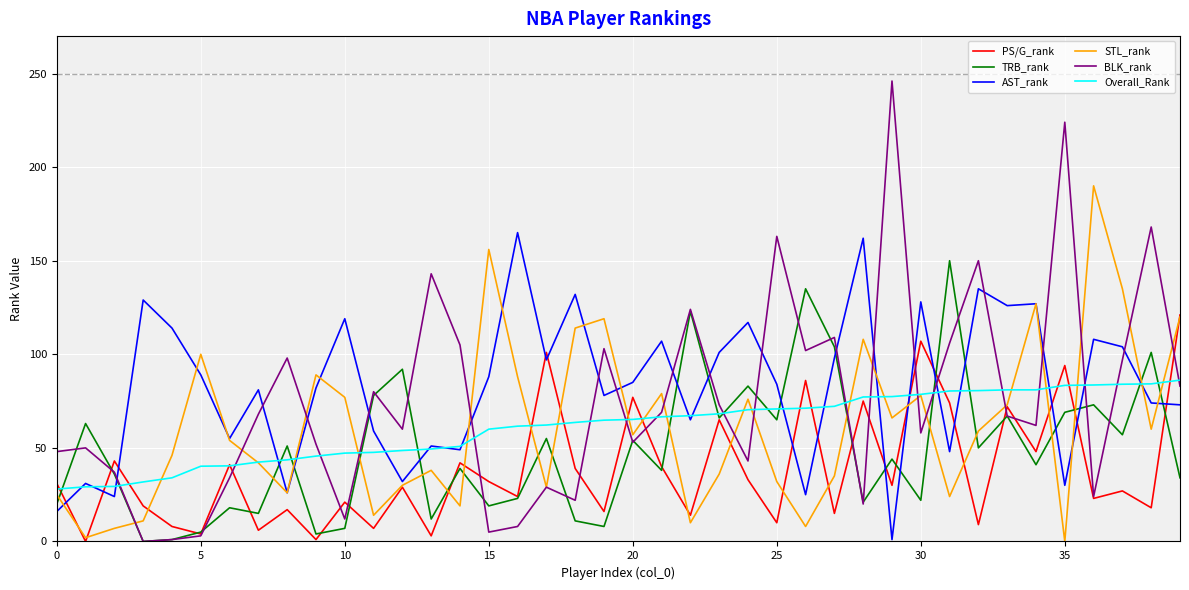

What are all the series names shown in the legend?

PS/G_rank, TRB_rank, AST_rank, STL_rank, BLK_rank, Overall_Rank